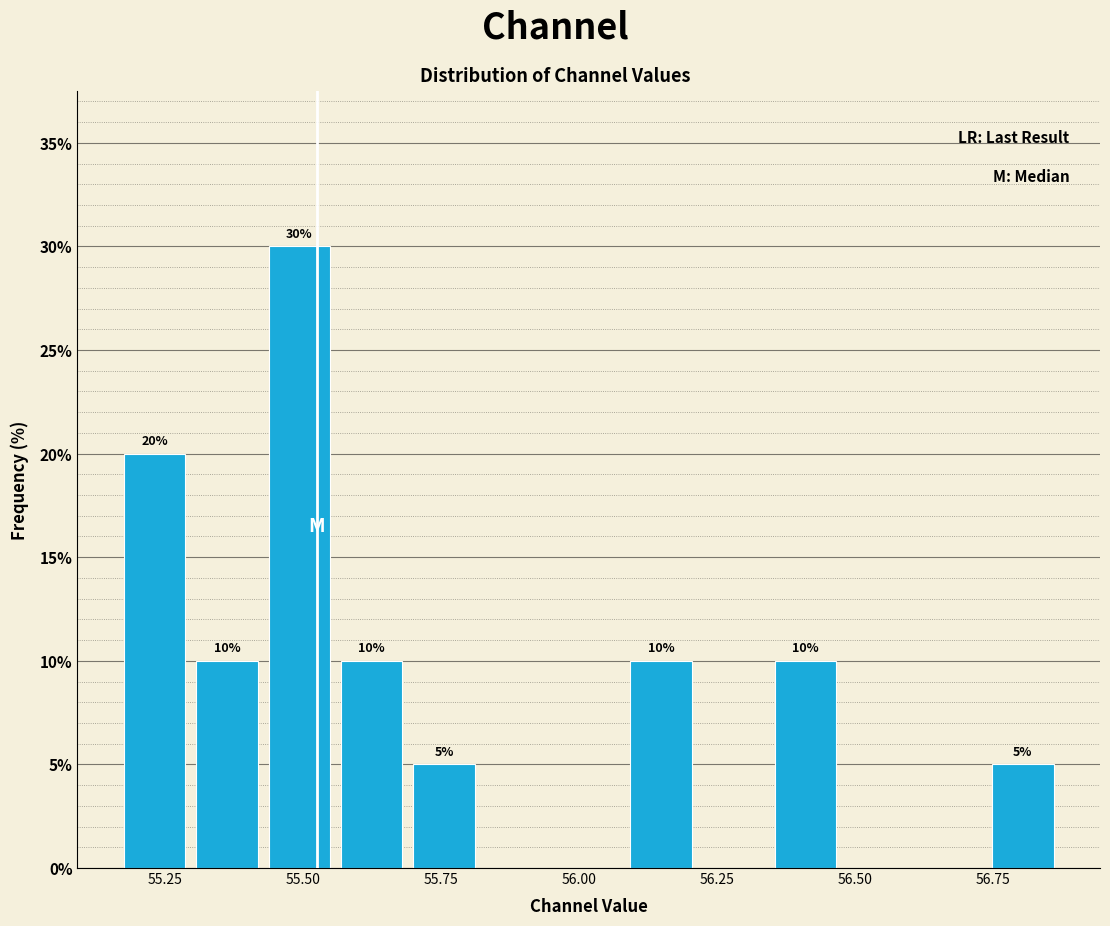

Around what value on the x-axis is the tallest bar? Give the approximate position of its centre, as read against the axis.

55.50